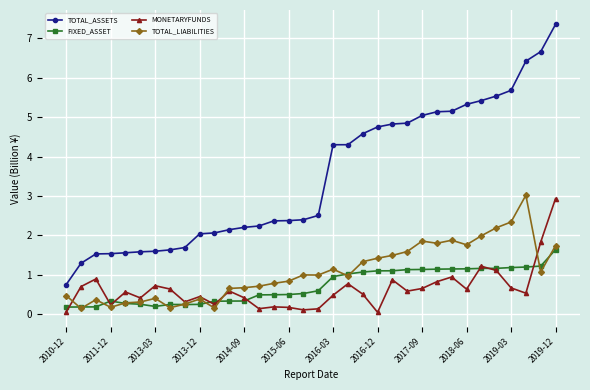

What is the value of the TOTAL_LIABILITIES point at the 24th from the left?

1.6